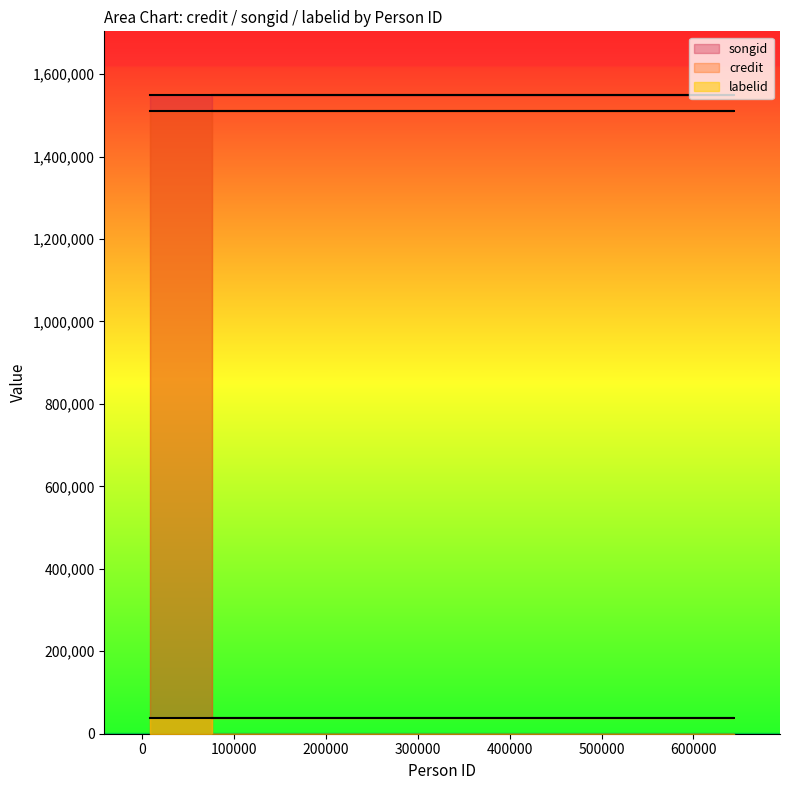

True or false: credit and songid cross at least once.

False